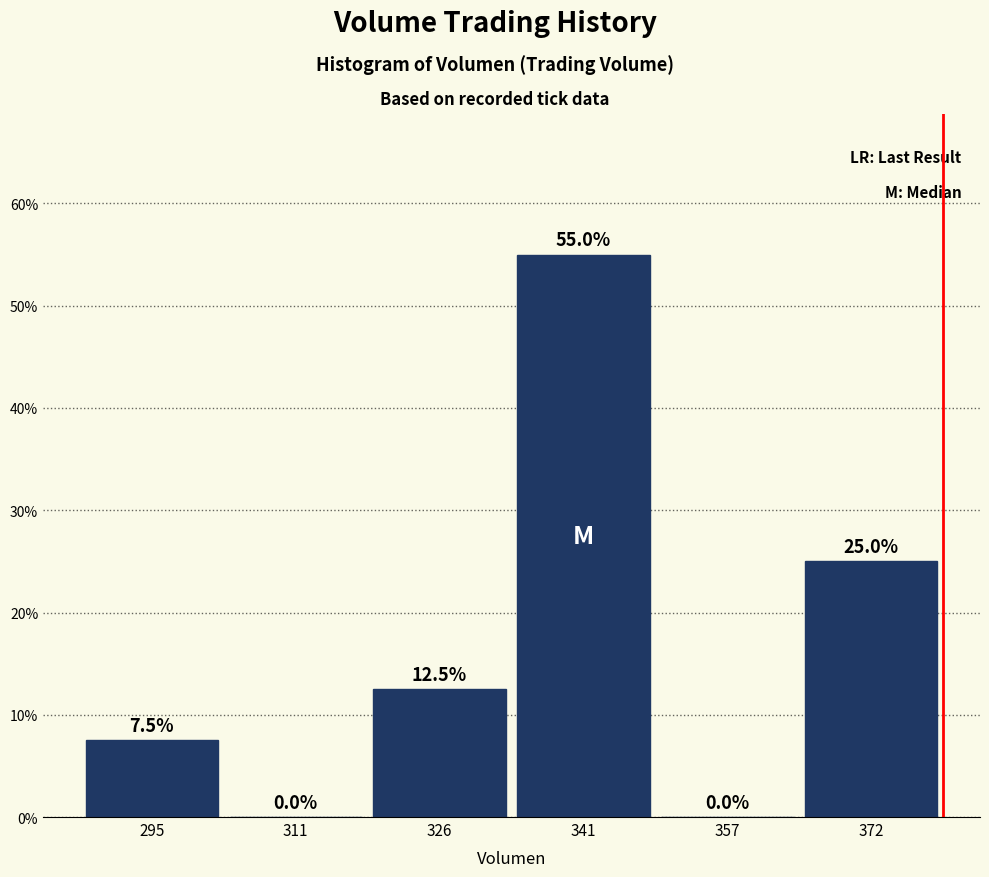

Reading left to right, list every bar in this chart as the range it spans on the x-axis followed by its height. The bar edges are not printed on the chart, so give them approximately, as read against the axis.

288 to 304: 7.5
304 to 318: 0.0
318 to 334: 12.5
334 to 350: 55.0
350 to 364: 0.0
364 to 380: 25.0